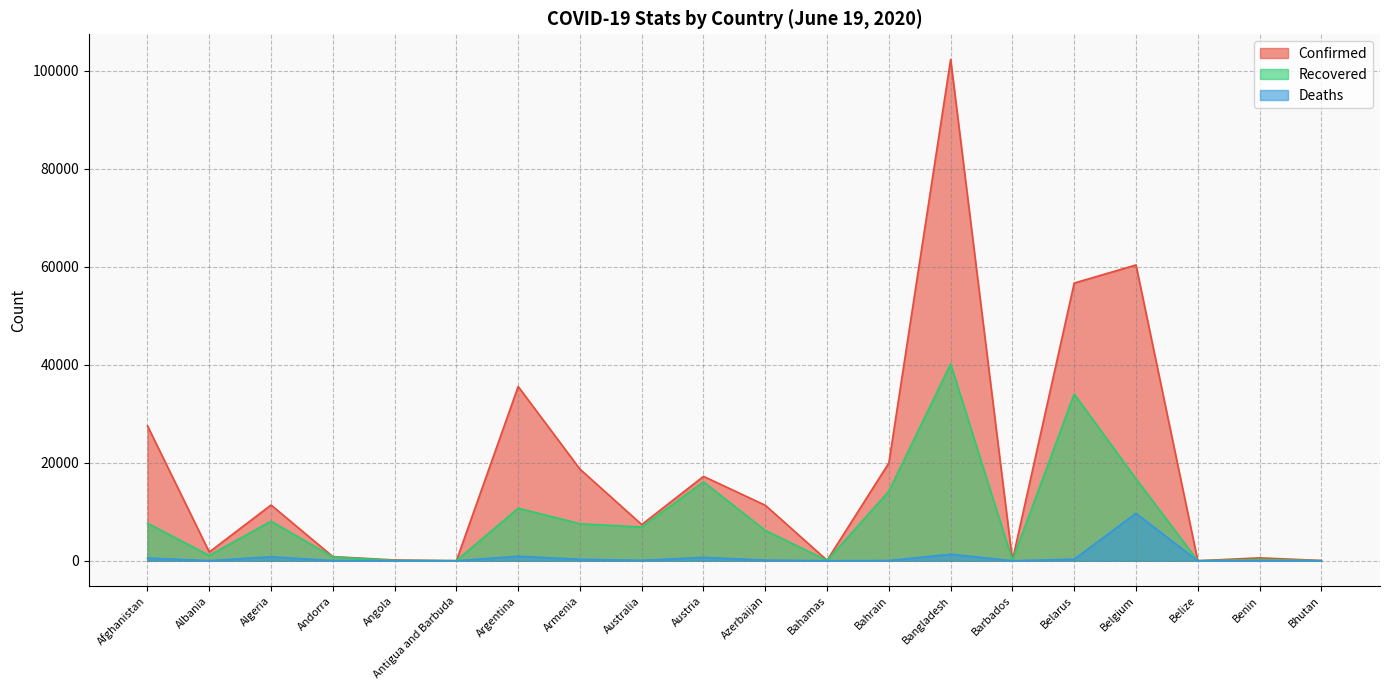

At how many categories does at least one series exceed 16607?

8